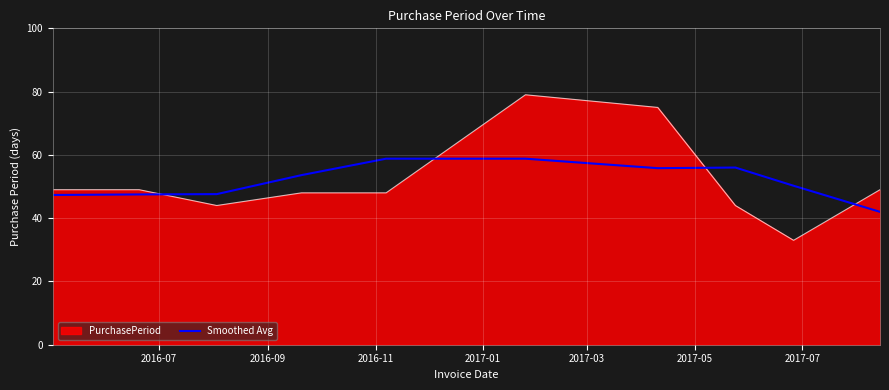

Rank the series by their maximum value, from lowest to highest.

Smoothed Avg, PurchasePeriod